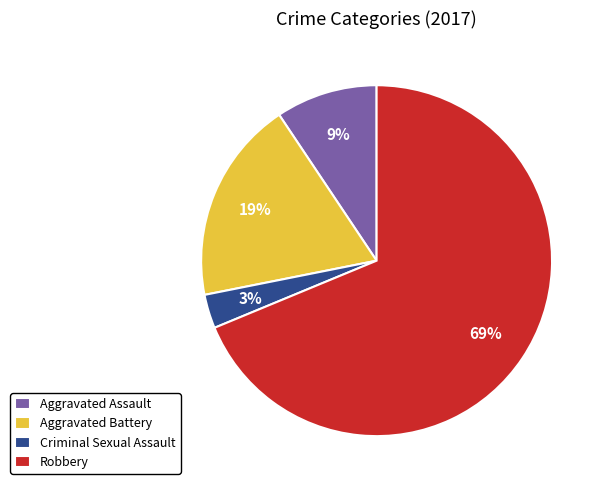

Is Criminal Sexual Assault the majority of the pie?

No